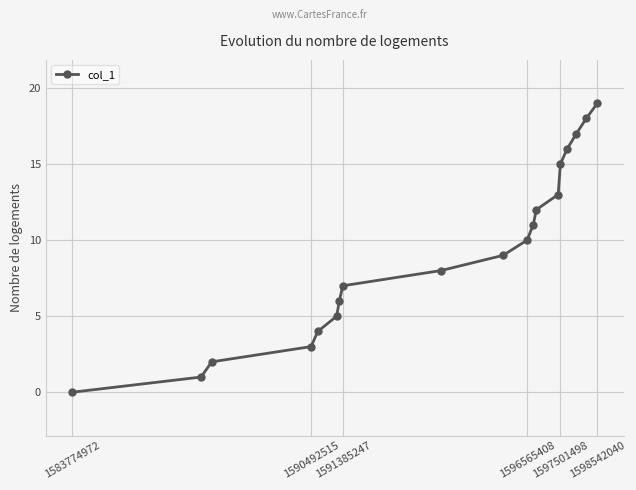

What is the sum of all values?

176